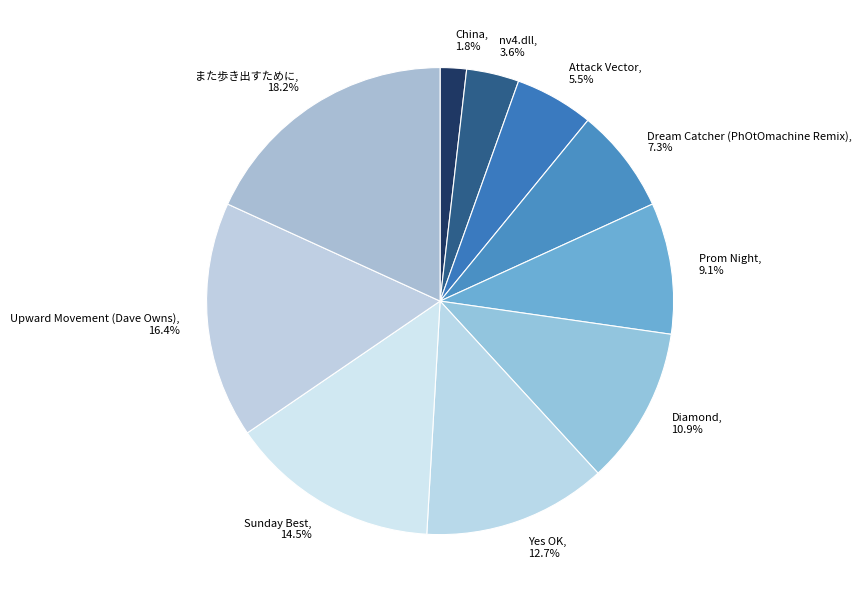

What percentage is the Dream Catcher (PhOtOmachine Remix) slice, to the nearest percent?

7%